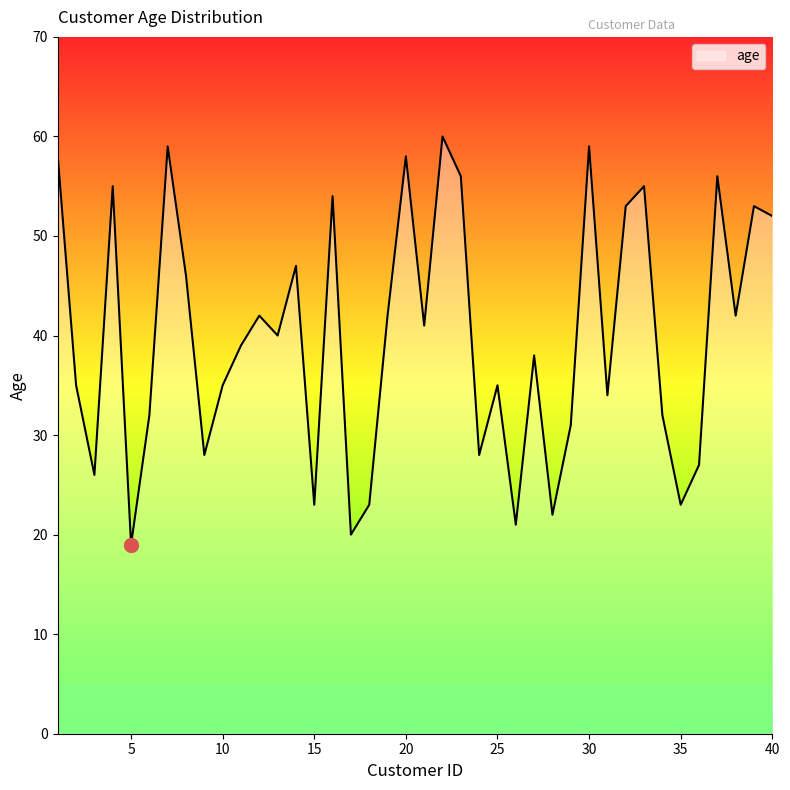

What is the maximum value shown in the chart?

60